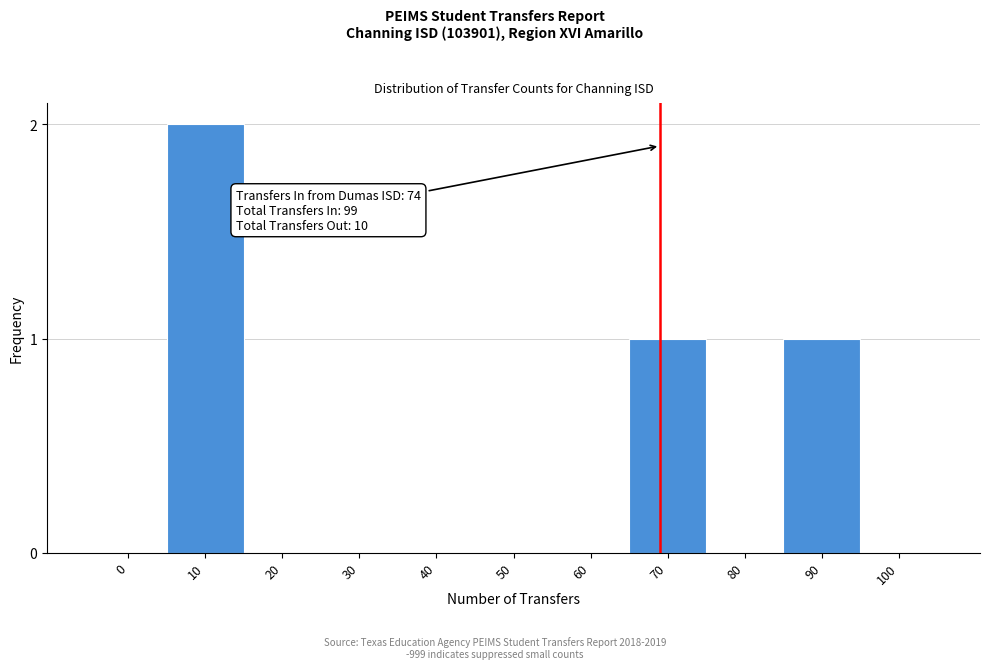

Reading left to right, what are all the values shown in this chart?

0=0	10=2	20=0	30=0	40=0	50=0	60=0	70=1	80=0	90=1	100=0